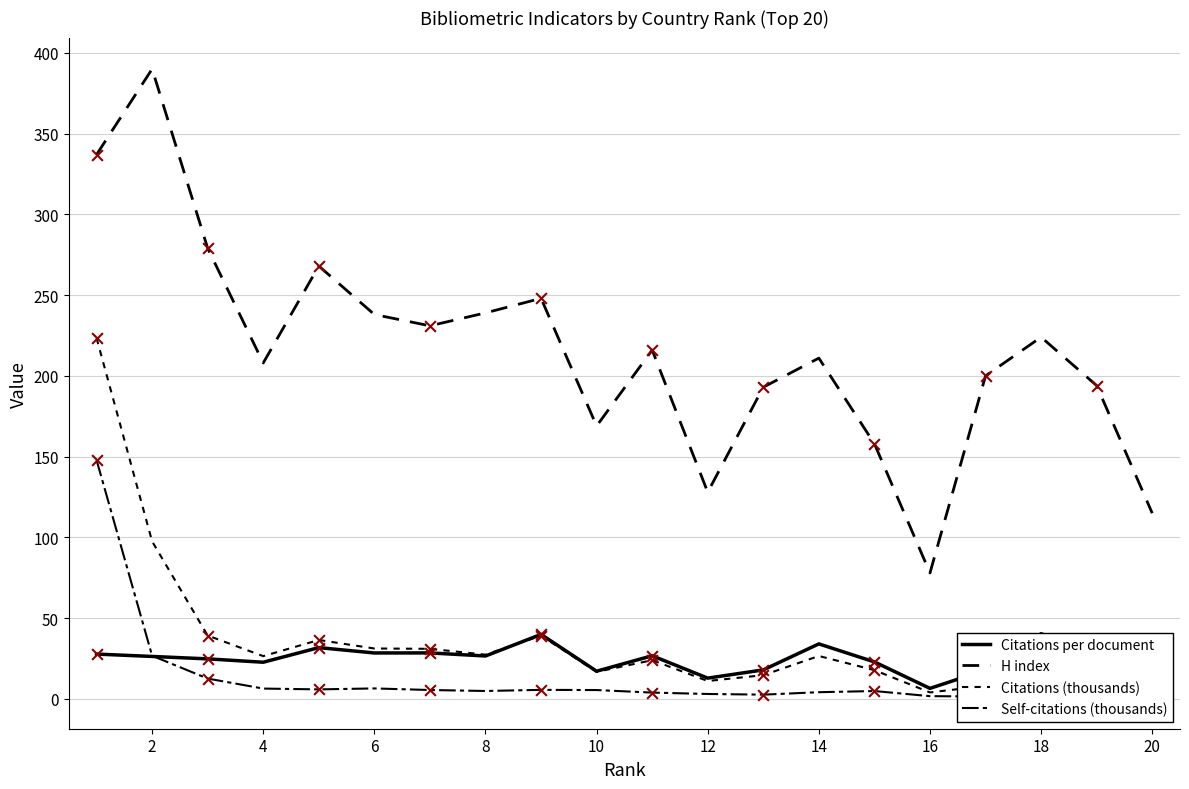

Which series has the widest spread of Y values?

H index